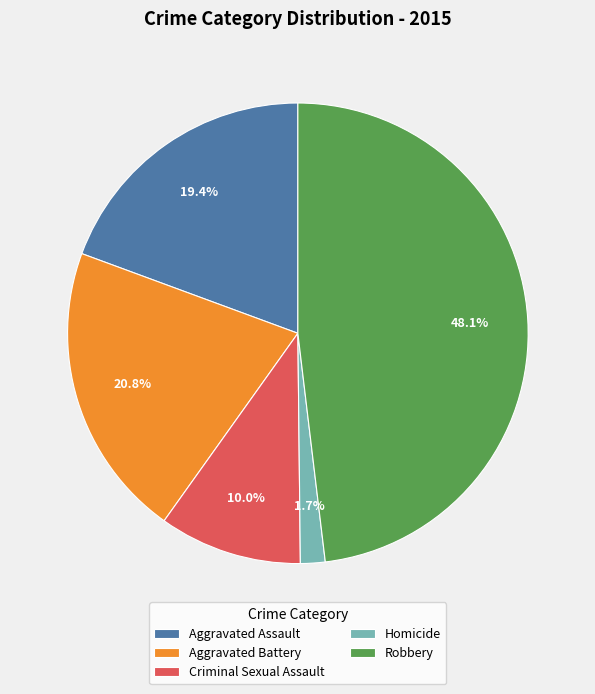

Rank the categories by value from lowest to highest.

Homicide, Criminal Sexual Assault, Aggravated Assault, Aggravated Battery, Robbery